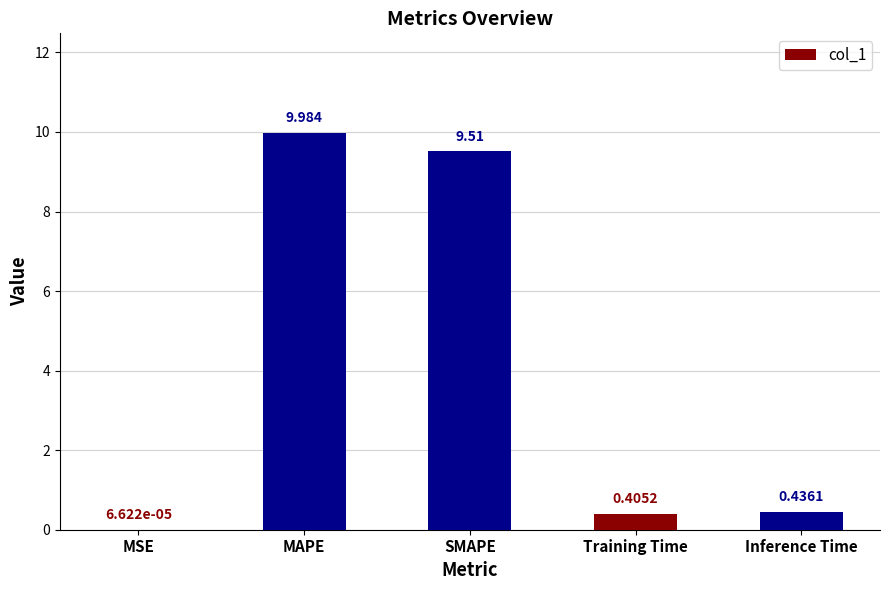

Does the chart contain stacked bars?

No